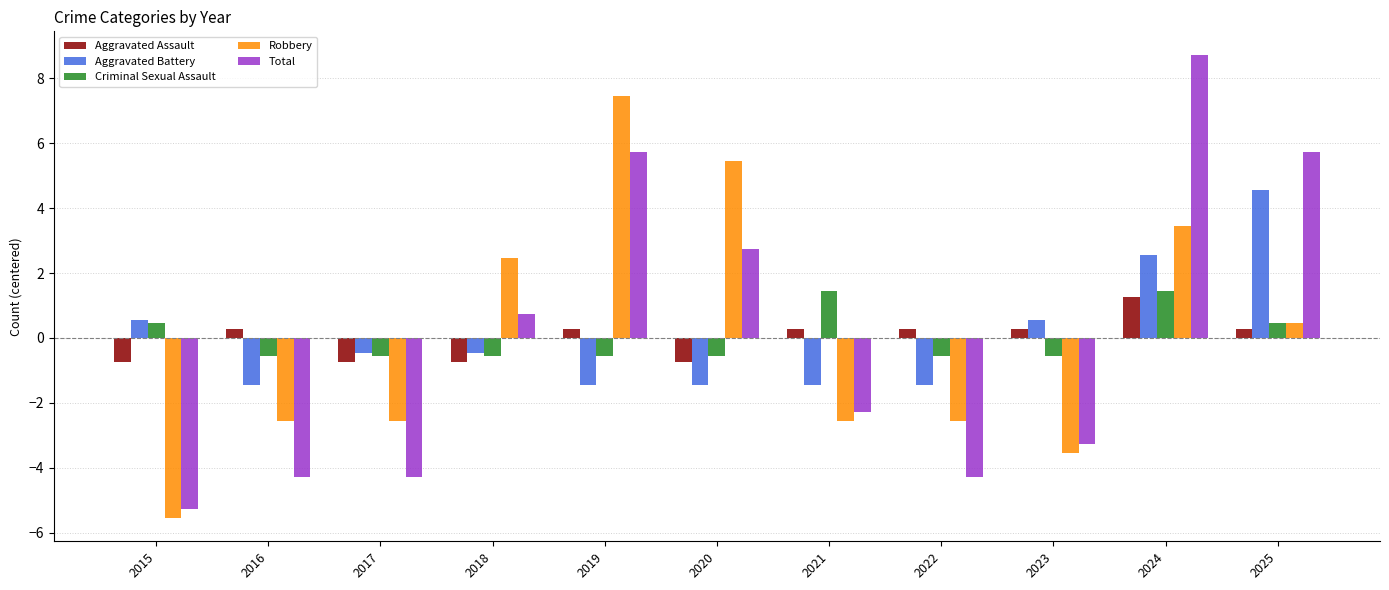

List the series in order of their peak value, lowest first.

Aggravated Assault, Criminal Sexual Assault, Aggravated Battery, Robbery, Total